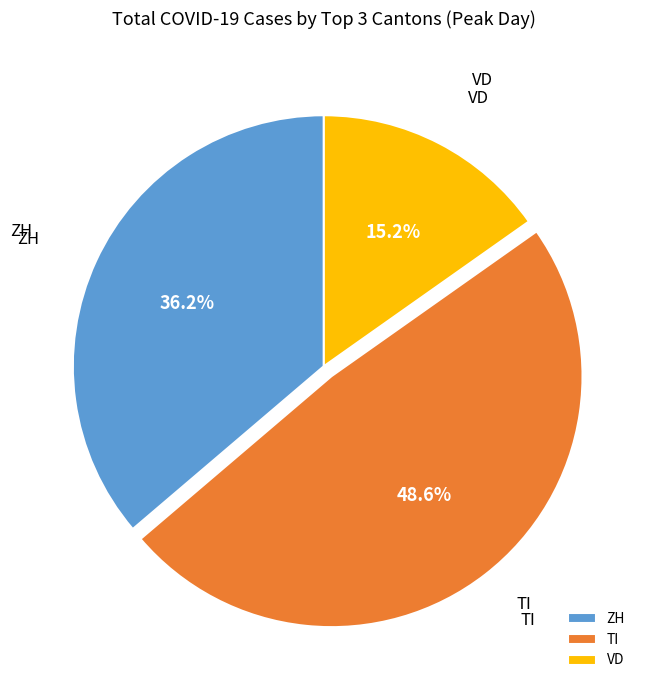

Which slice is the largest?

TI